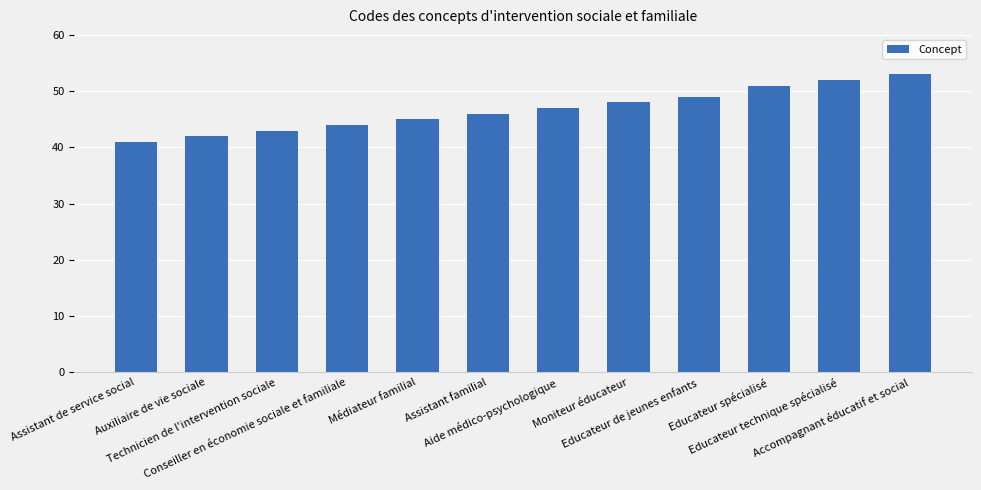

Reading right to left, list all the values displayed in this chart.

53	52	51	49	48	47	46	45	44	43	42	41